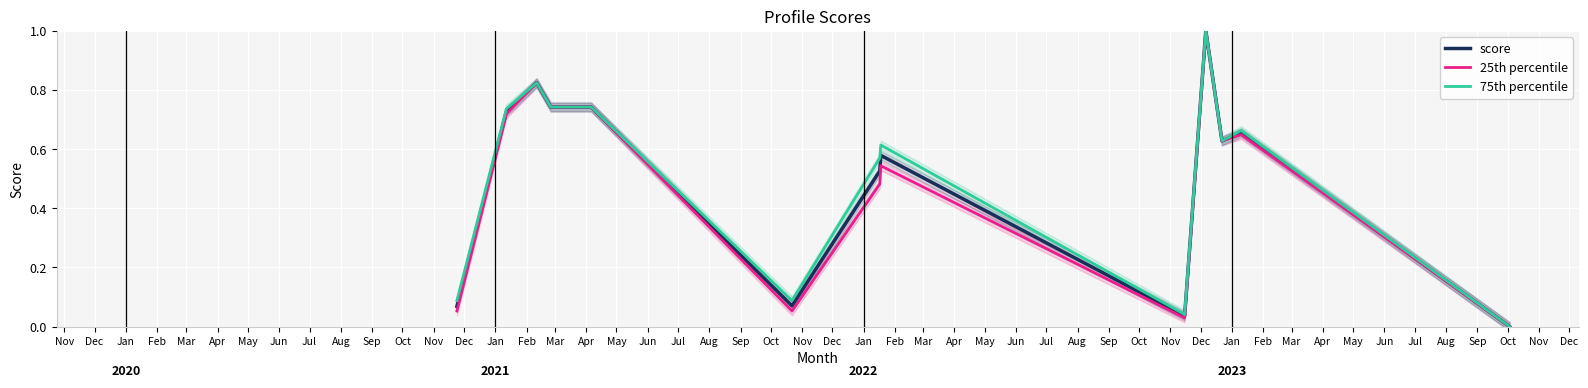

How many values in 75th percentile are above zero?

12